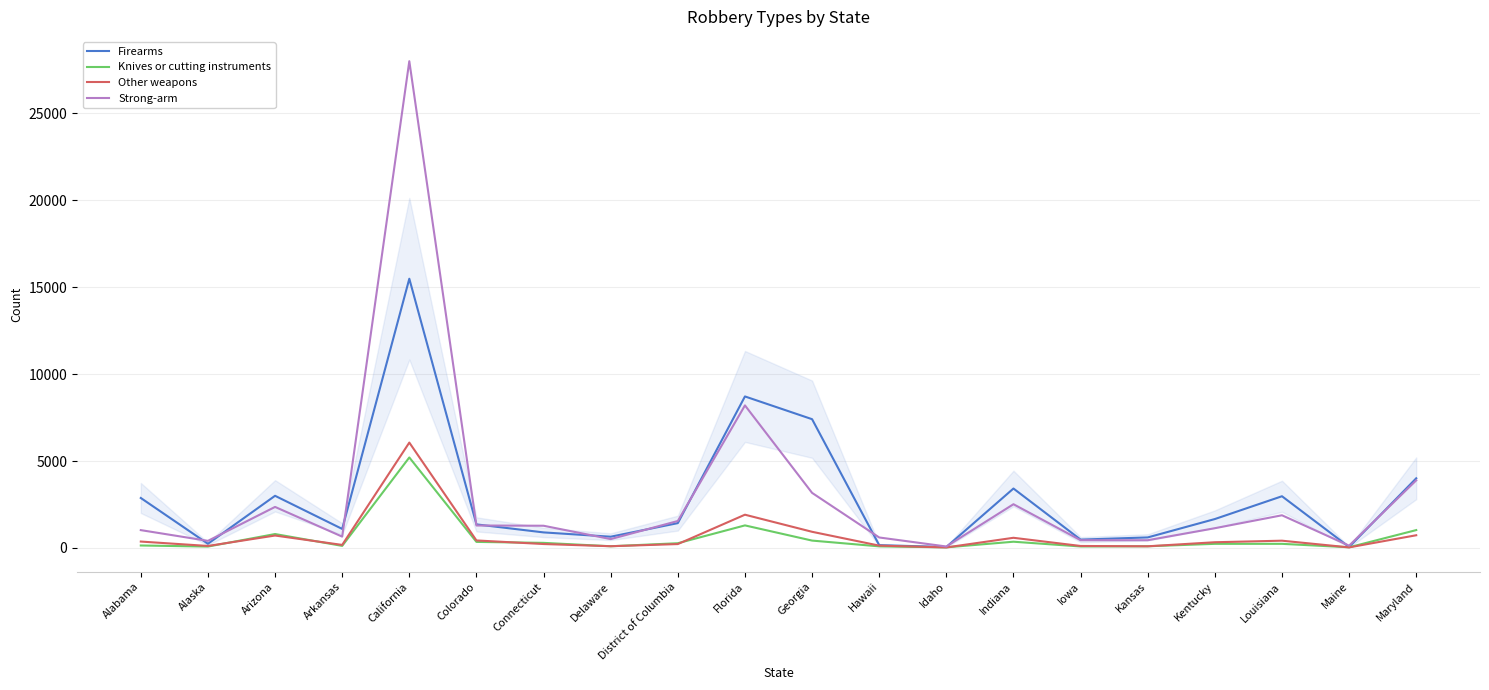

What position from the left is Indiana?

14